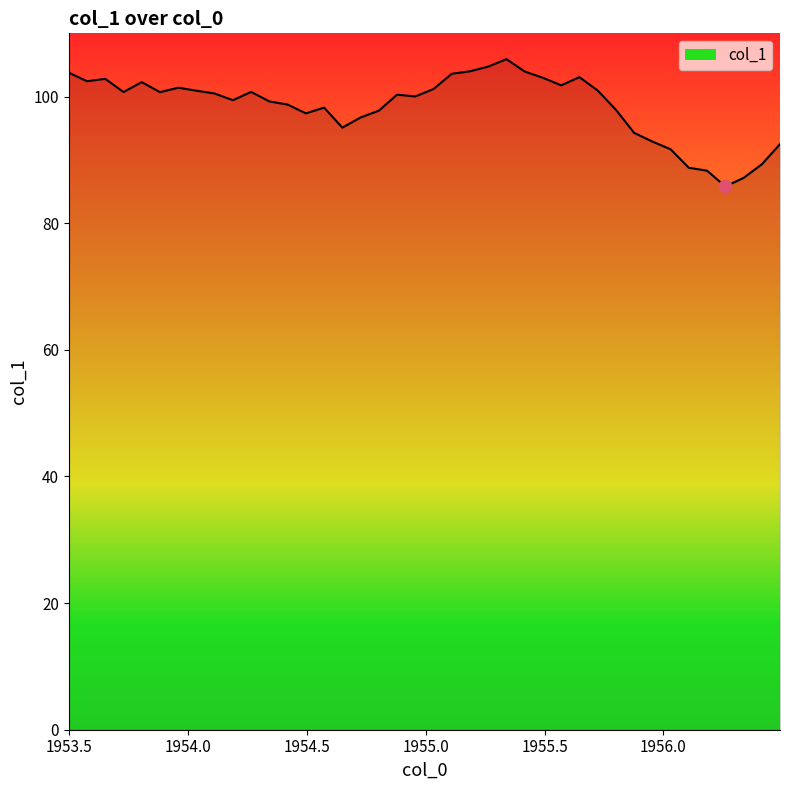

What is the greatest value displayed?

105.9